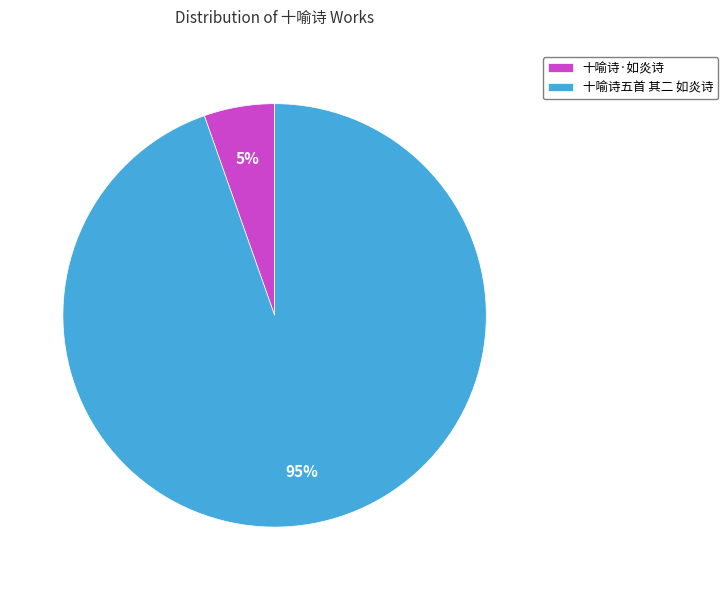

Is it true that 十喻诗五首 其二 如炎诗 is 95% of the pie?

True